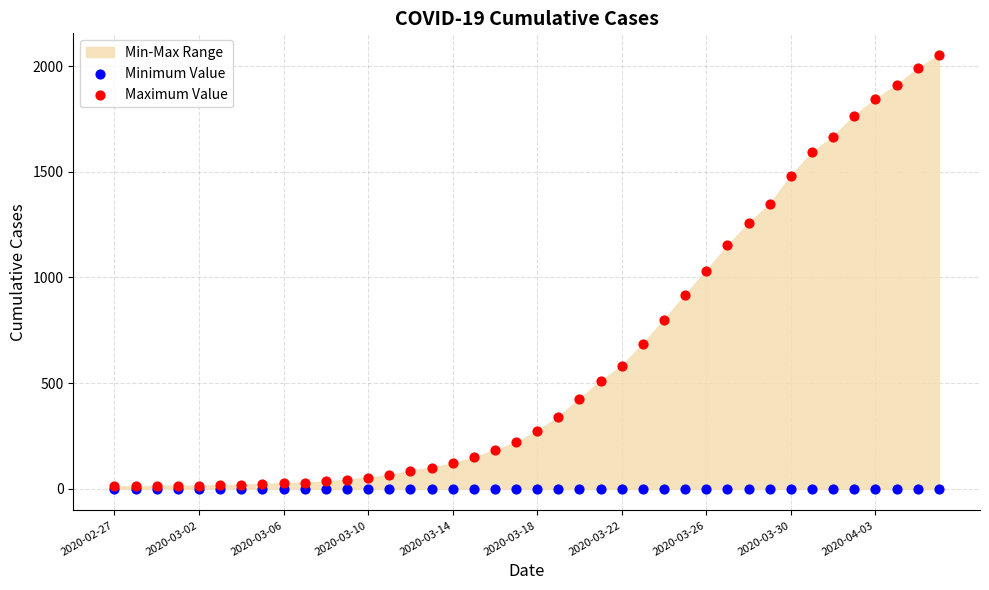

Which series contains the highest Y value?

Maximum Value